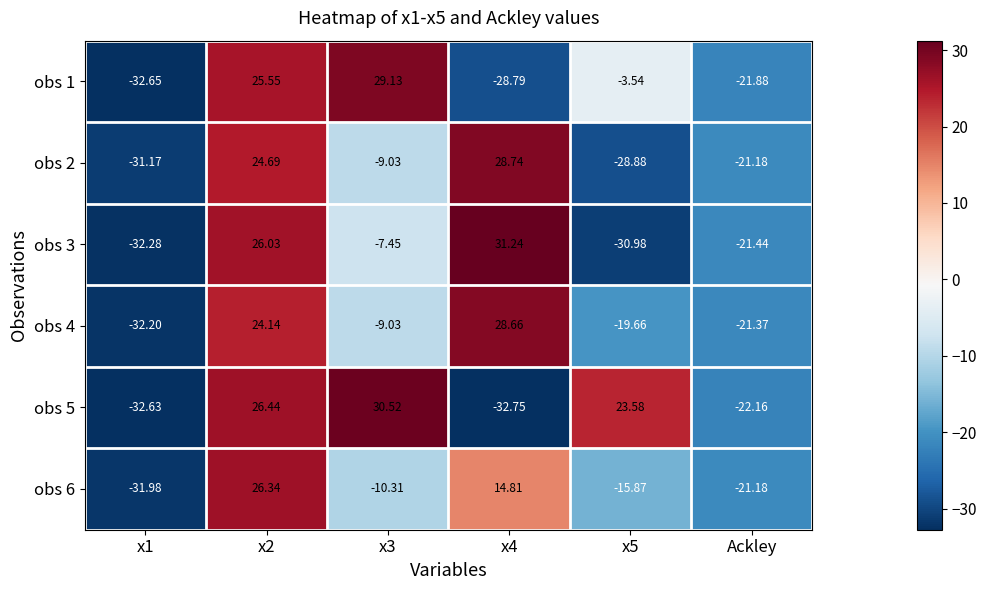

Which series has the largest total across all categories?

obs 5